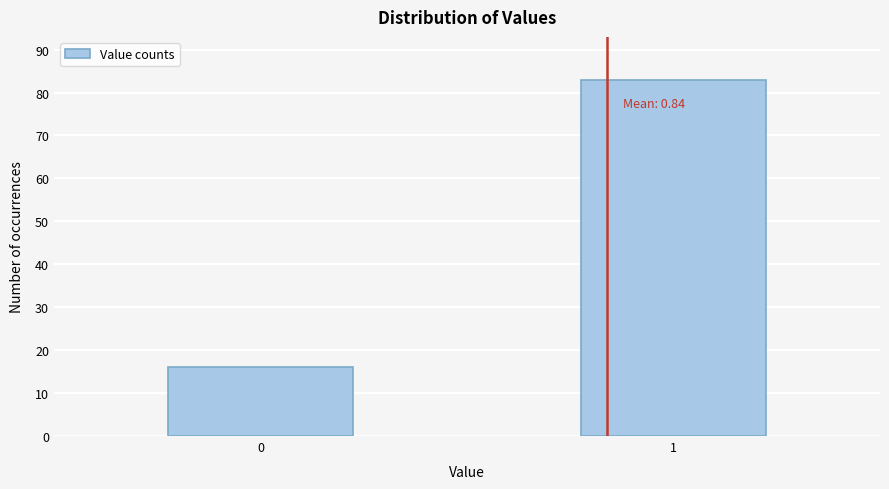

Reading right to left, transcribe all the data shown in this chart.

1=83	0=16